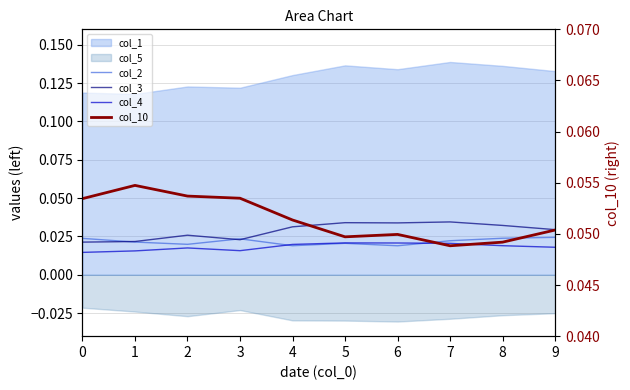

At which label does col_10 reach its peak?

1